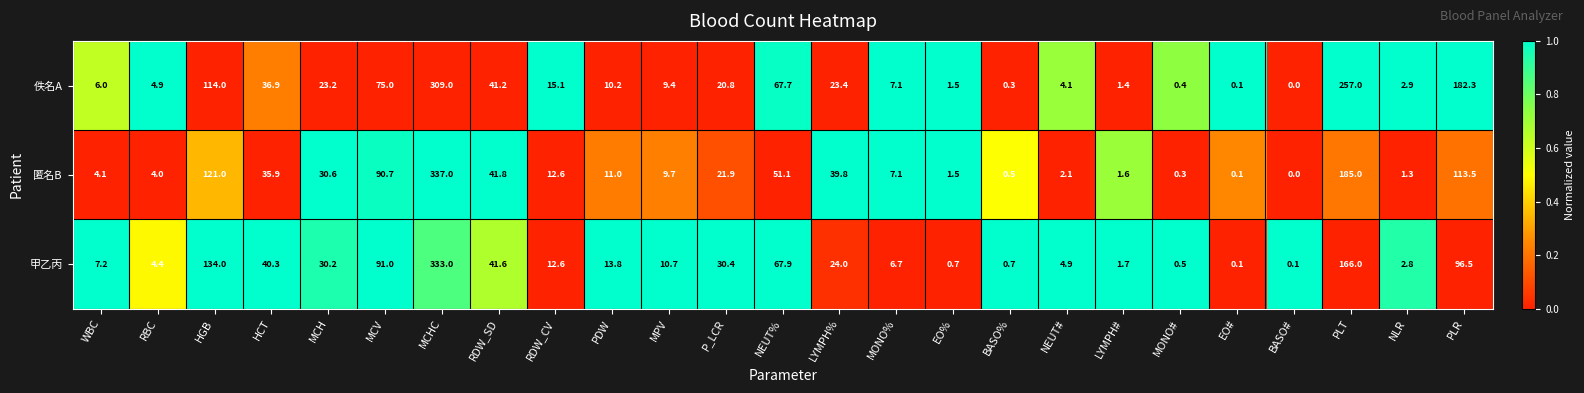

List the series in order of their peak value, lowest first.

佚名A, 甲乙丙, 匿名B